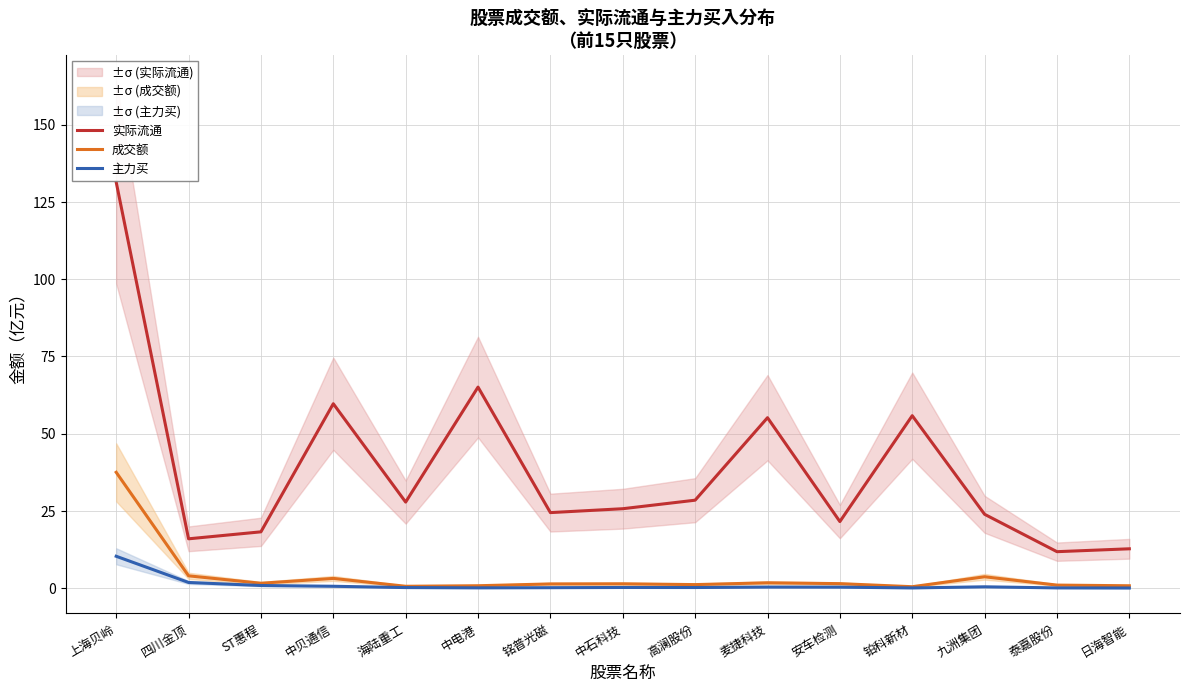

True or false: 成交额 has more than 2 points higher than both neighbors.

True